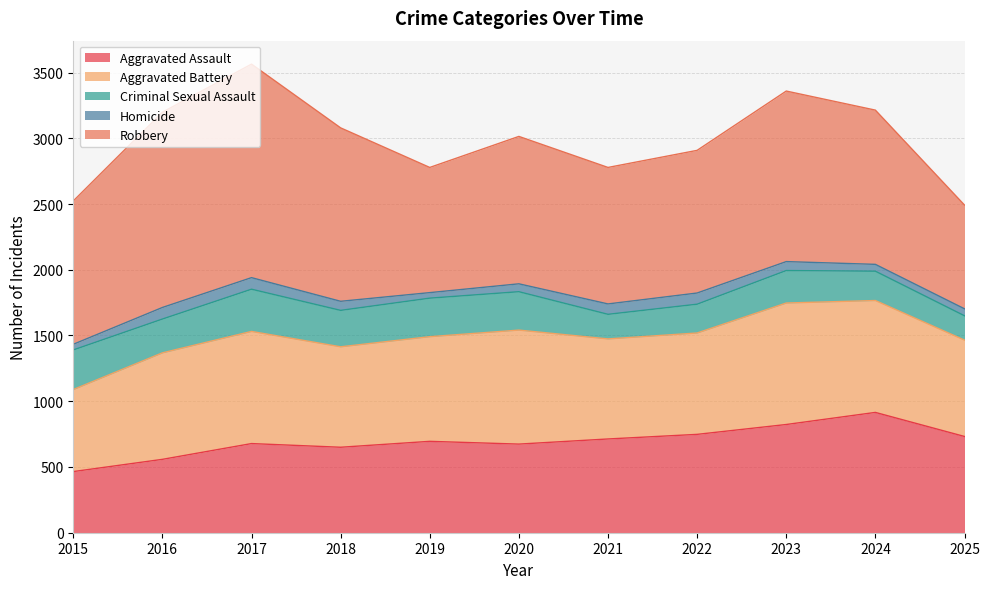

Between 2015 and 2019, which series saw the biggest shift?

Aggravated Assault